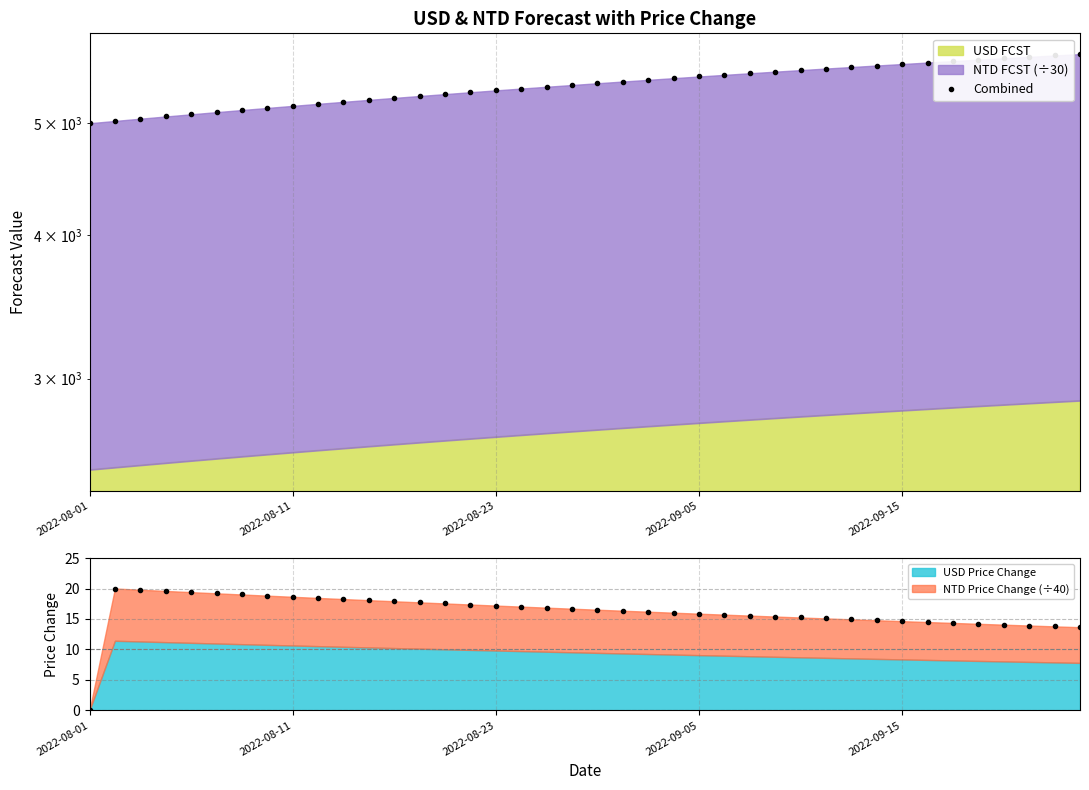

What is the smallest value displayed?

5000.1